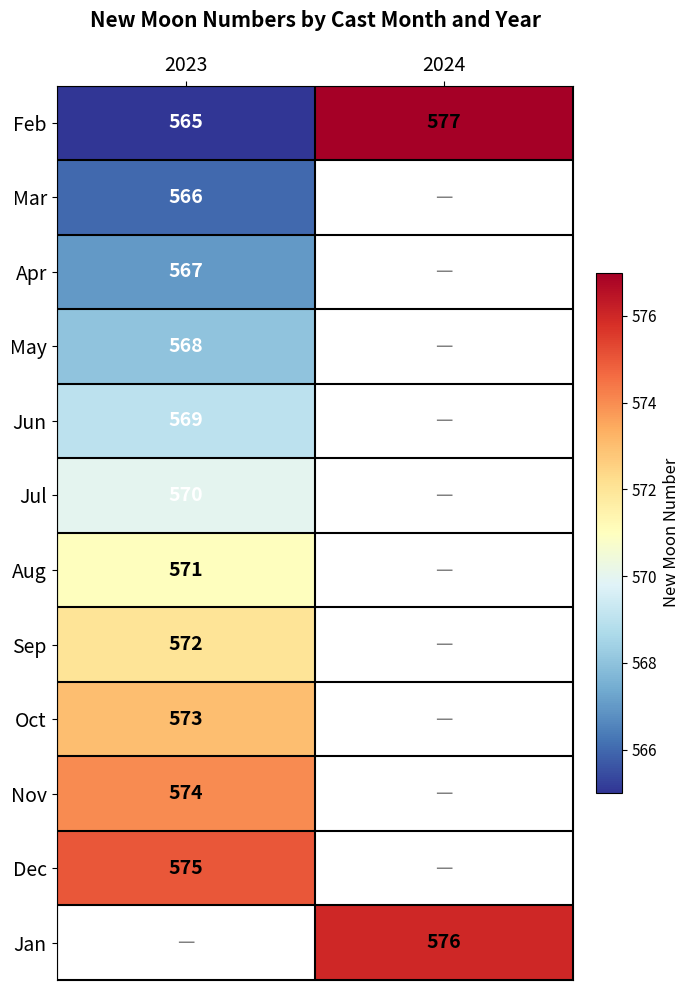

Is it true that May equals 1014 at 2023?

False